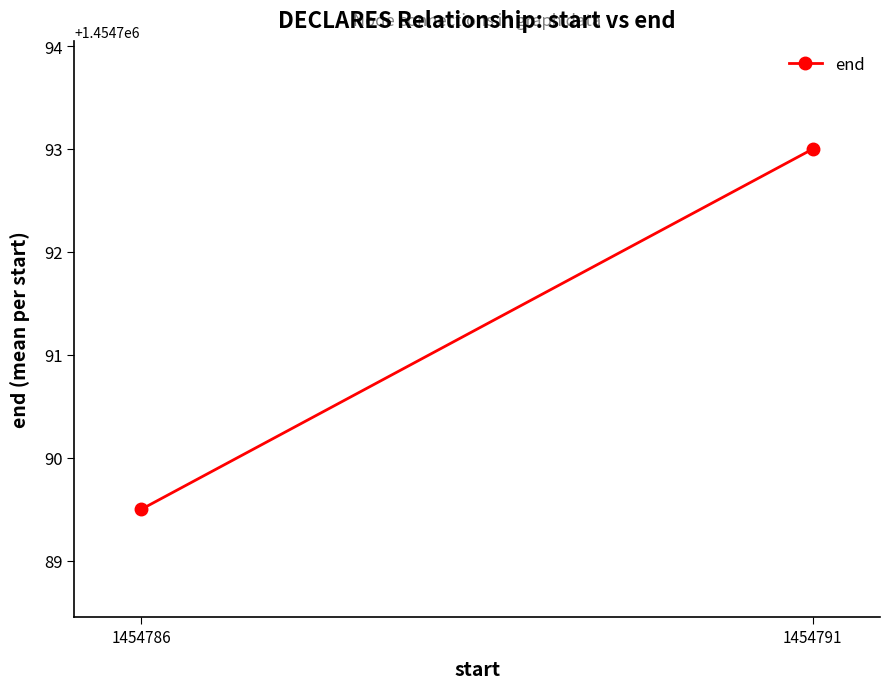

True or false: the data shows 1454793.0 at 1454791.

True